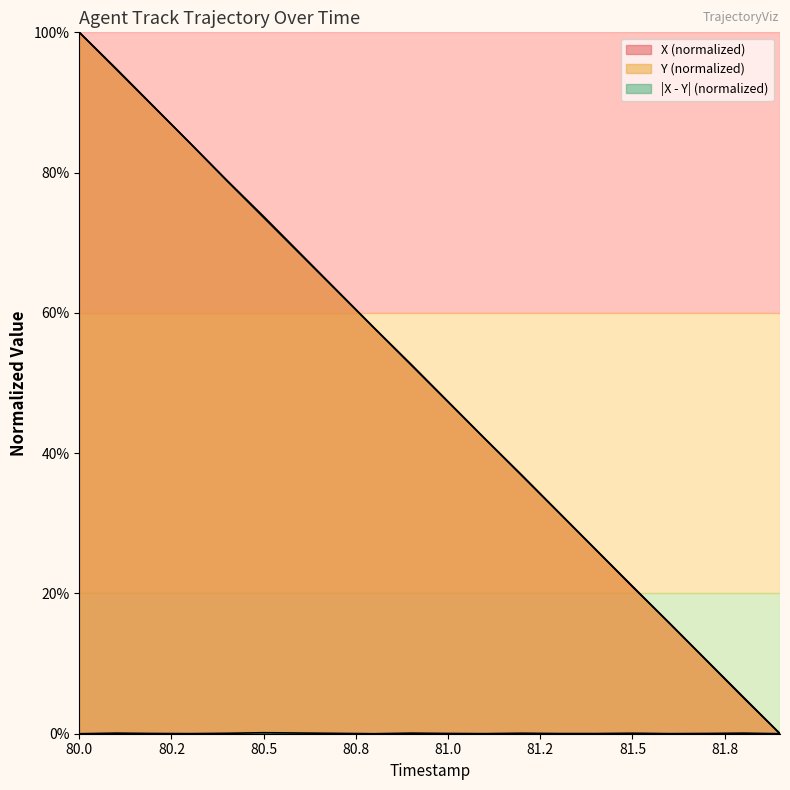

What is the difference between the highest and lowest values at 81.5?

0.1